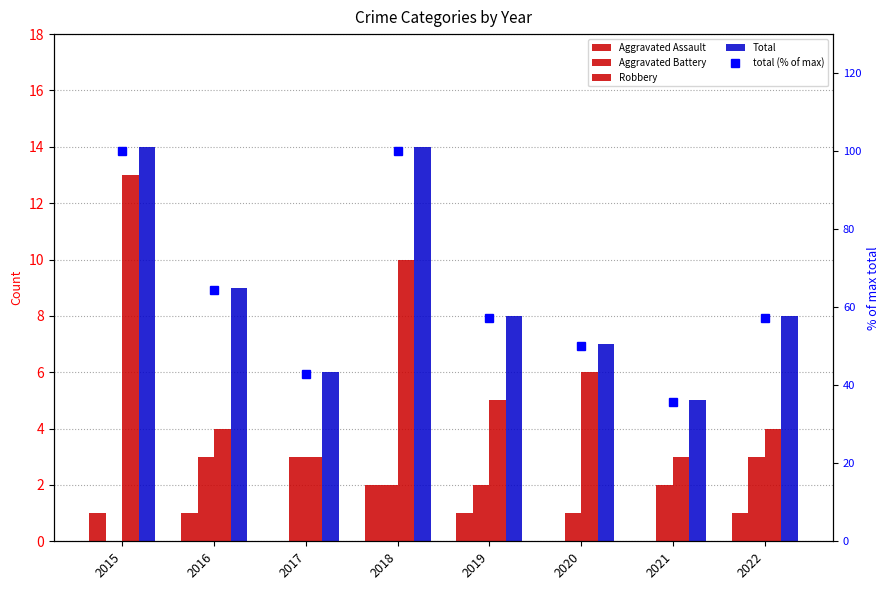

Which series has the widest spread of values?

total (% of max)